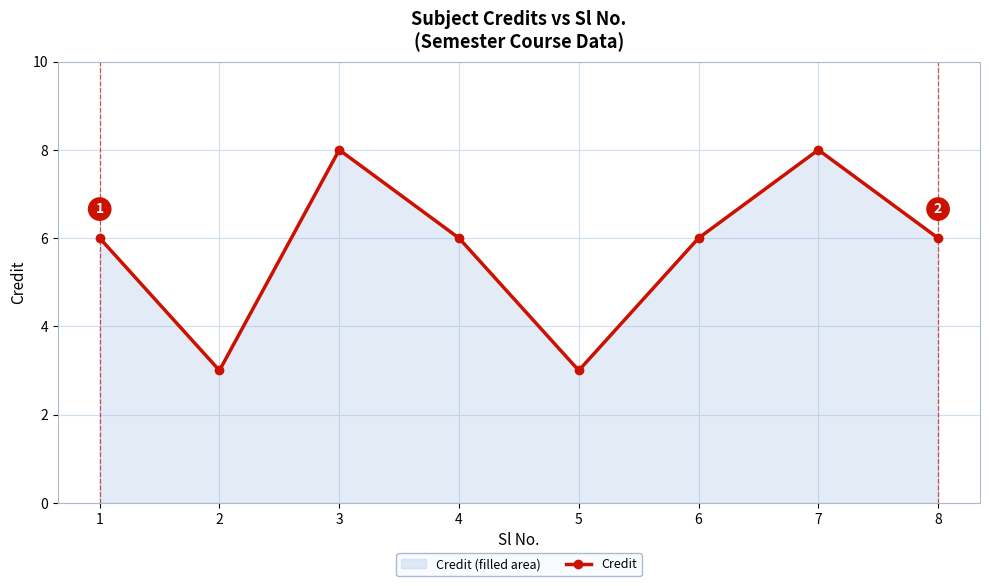

Does the chart have visible grid lines?

Yes